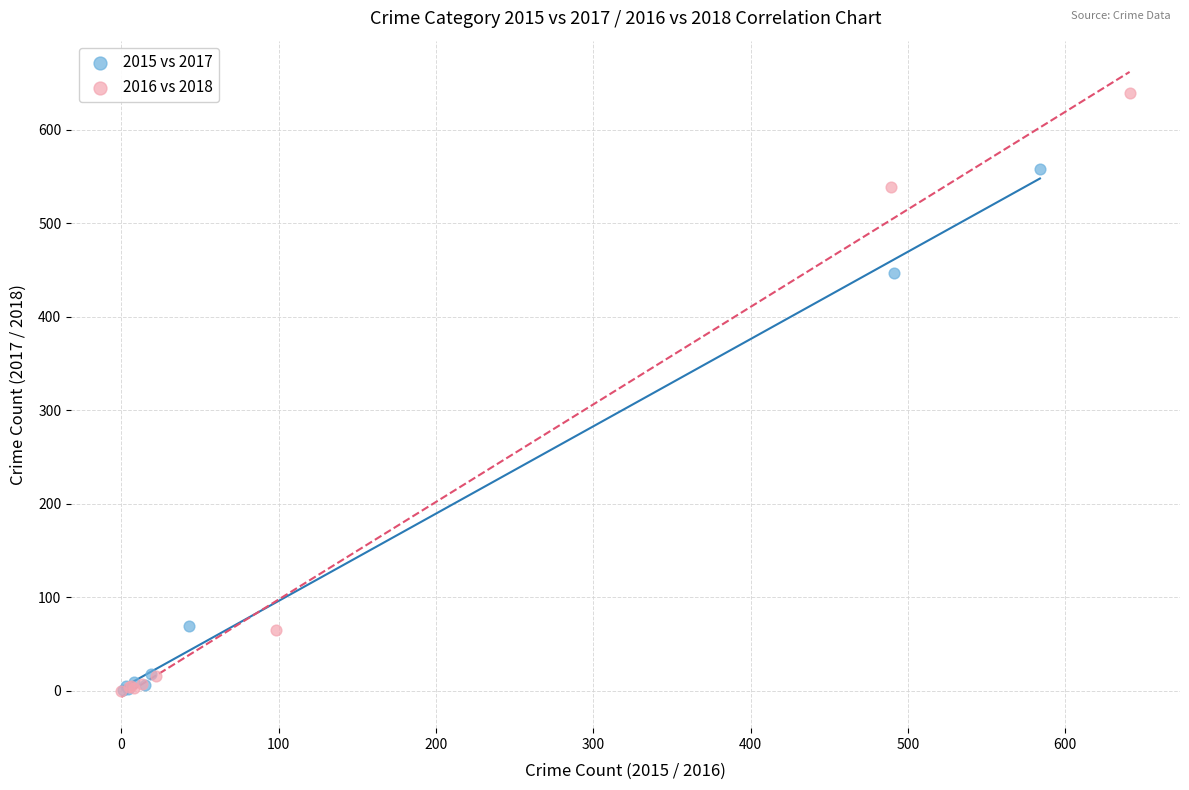

Which series has the widest spread of Y values?

2016 vs 2018